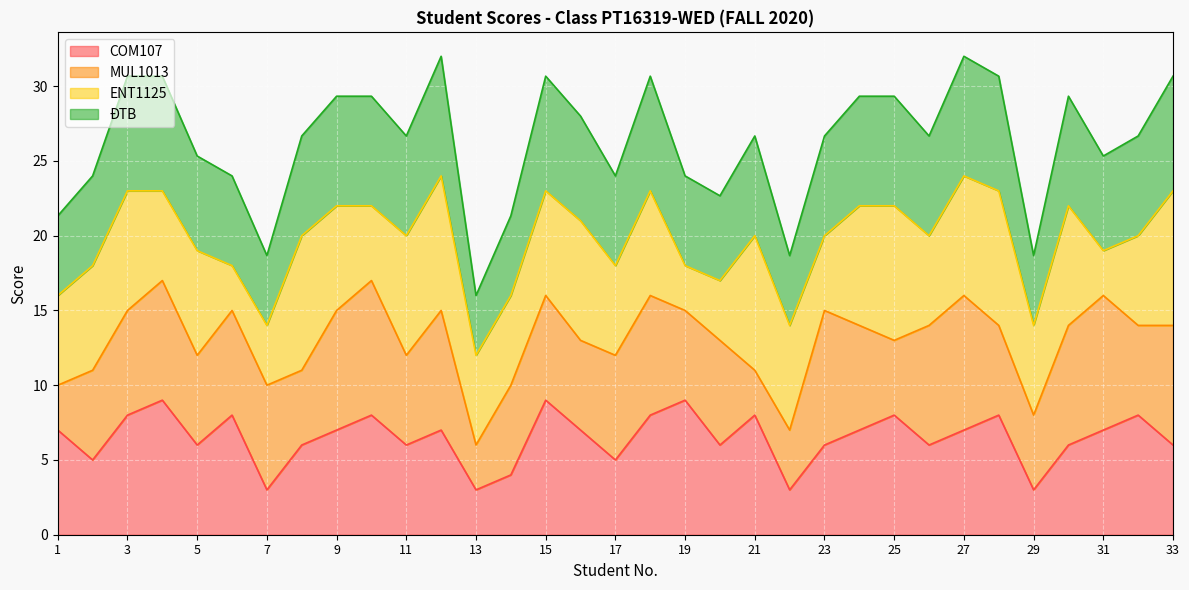

What is the minimum value for COM107?

3.0